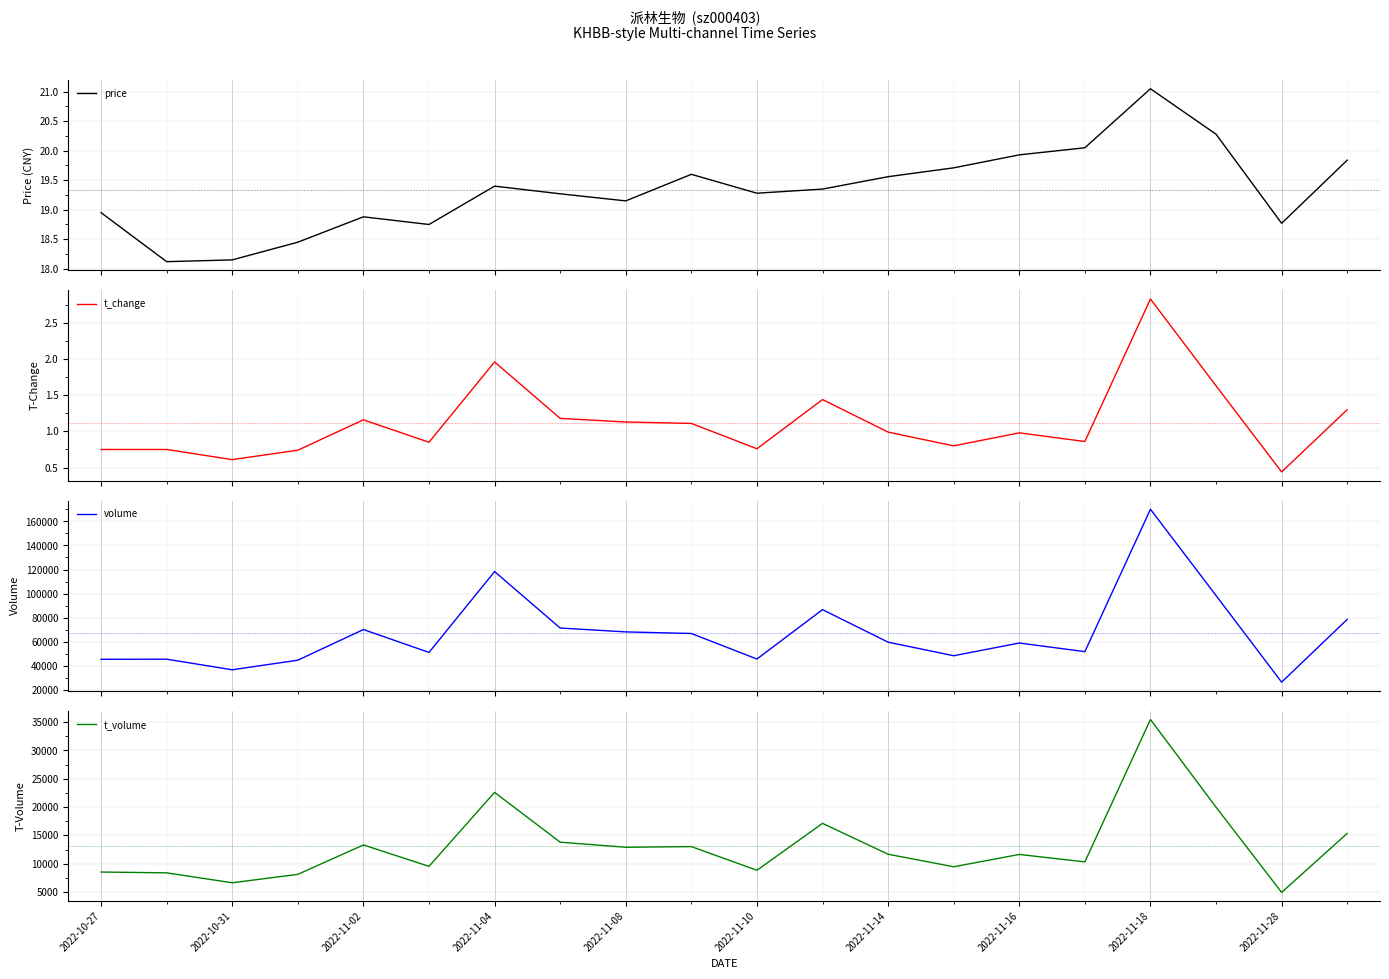

The value of t_volume at 2022-10-31 is 9681. True or false?

False